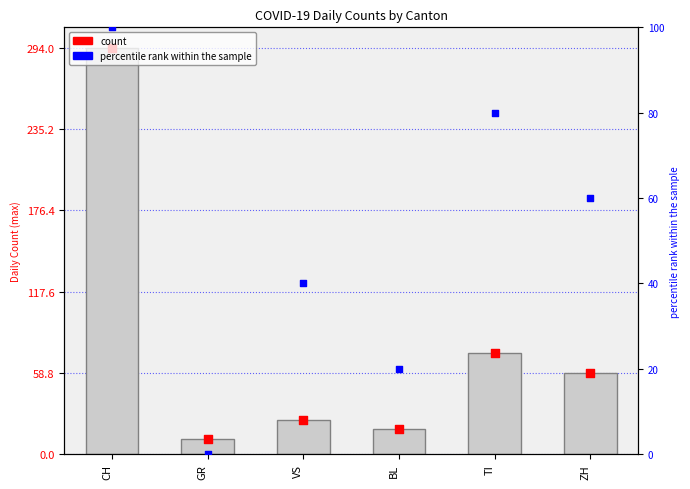

Which series contains the highest Y value?

count